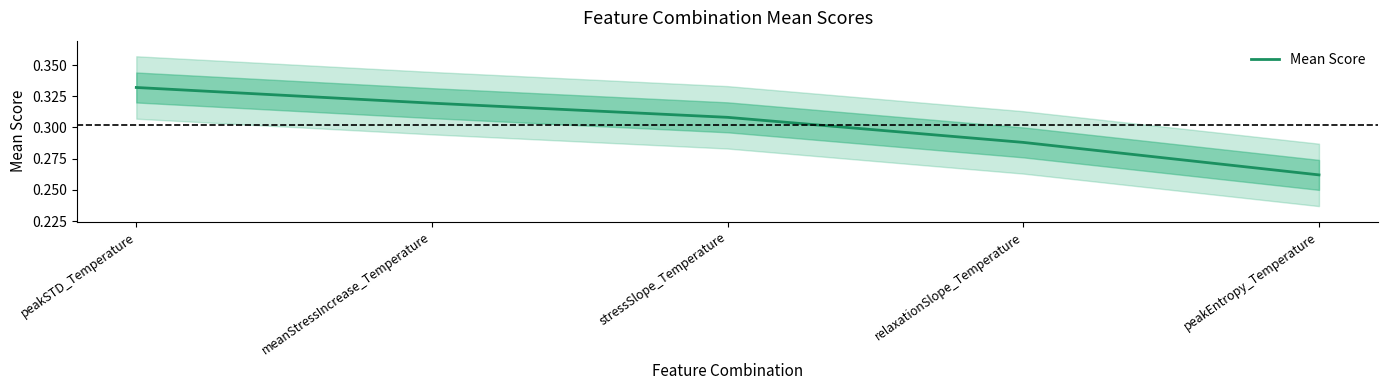

Rank the categories by value from highest to lowest.

peakSTD_Temperature, meanStressIncrease_Temperature, stressSlope_Temperature, relaxationSlope_Temperature, peakEntropy_Temperature